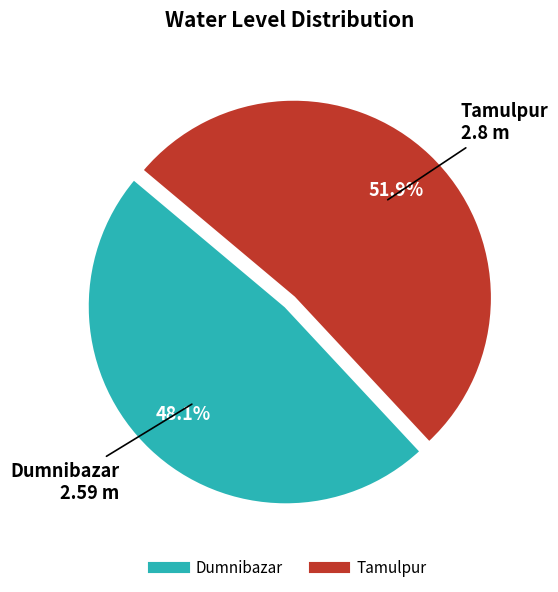

To the nearest percent, what percentage of the pie is Dumnibazar?

48%